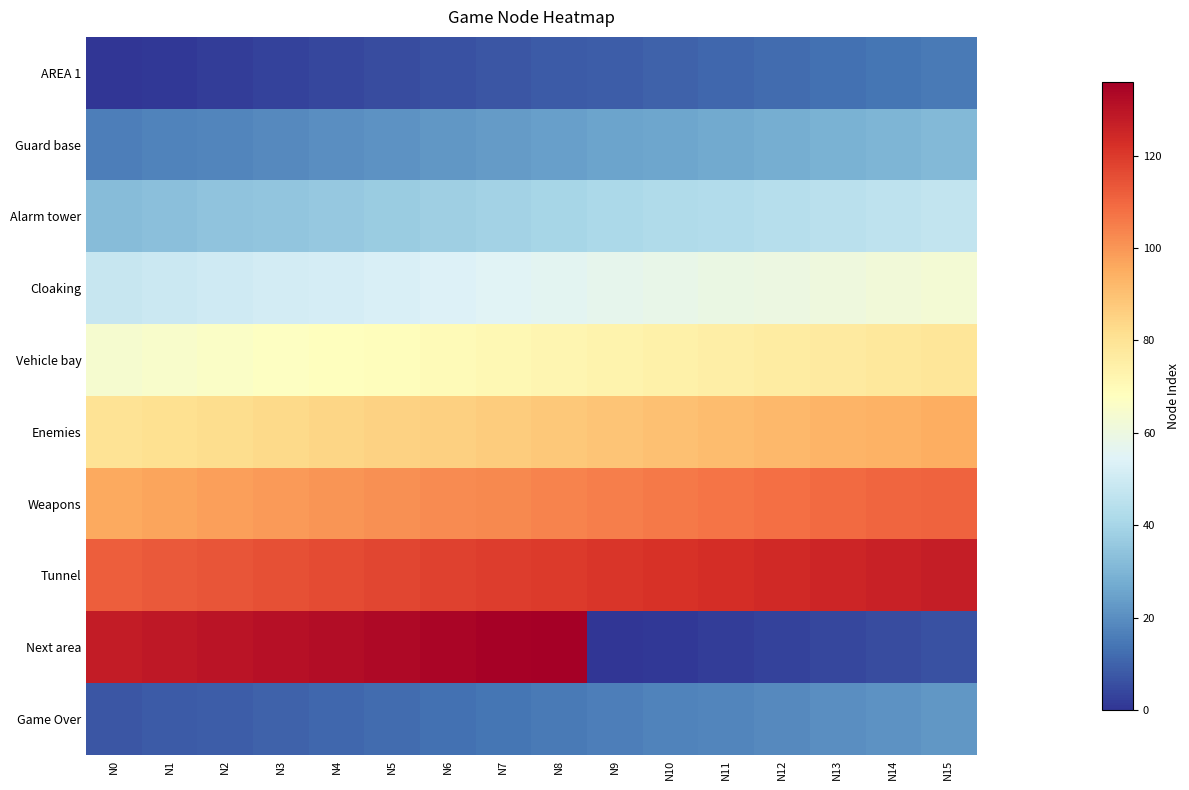

What is the spread (max minus min) of values at N10?

121